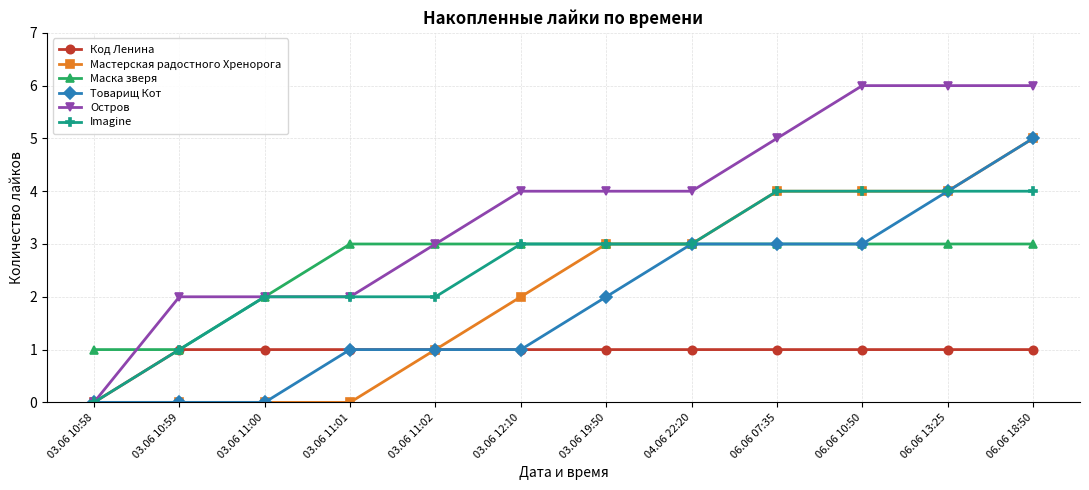

Reading left to right, what are all the values shown in this chart?

Код Ленина: 0	1	1	1	1	1	1	1	1	1	1	1
Мастерская радостного Хренорога: 0	0	0	0	1	2	3	3	4	4	4	5
Маска зверя: 1	1	2	3	3	3	3	3	3	3	3	3
Товарищ Кот: 0	0	0	1	1	1	2	3	3	3	4	5
Остров: 0	2	2	2	3	4	4	4	5	6	6	6
Imagine: 0	1	2	2	2	3	3	3	4	4	4	4